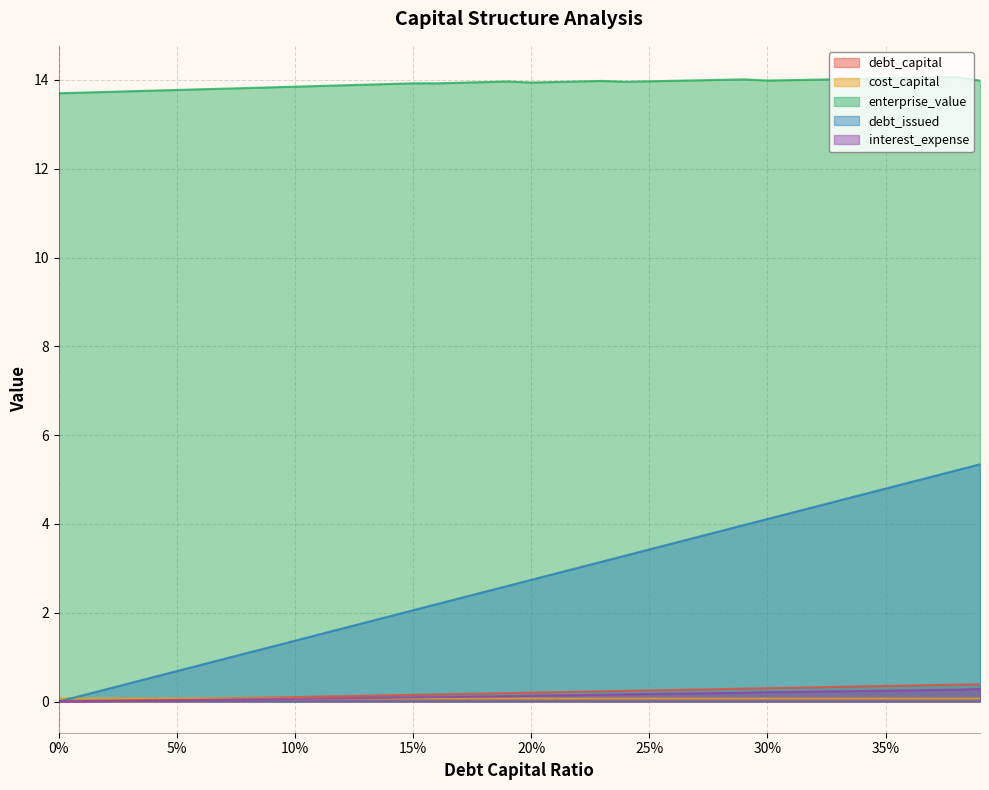

What is the difference between the second highest and minimum values in the interest_expense series?

0.3